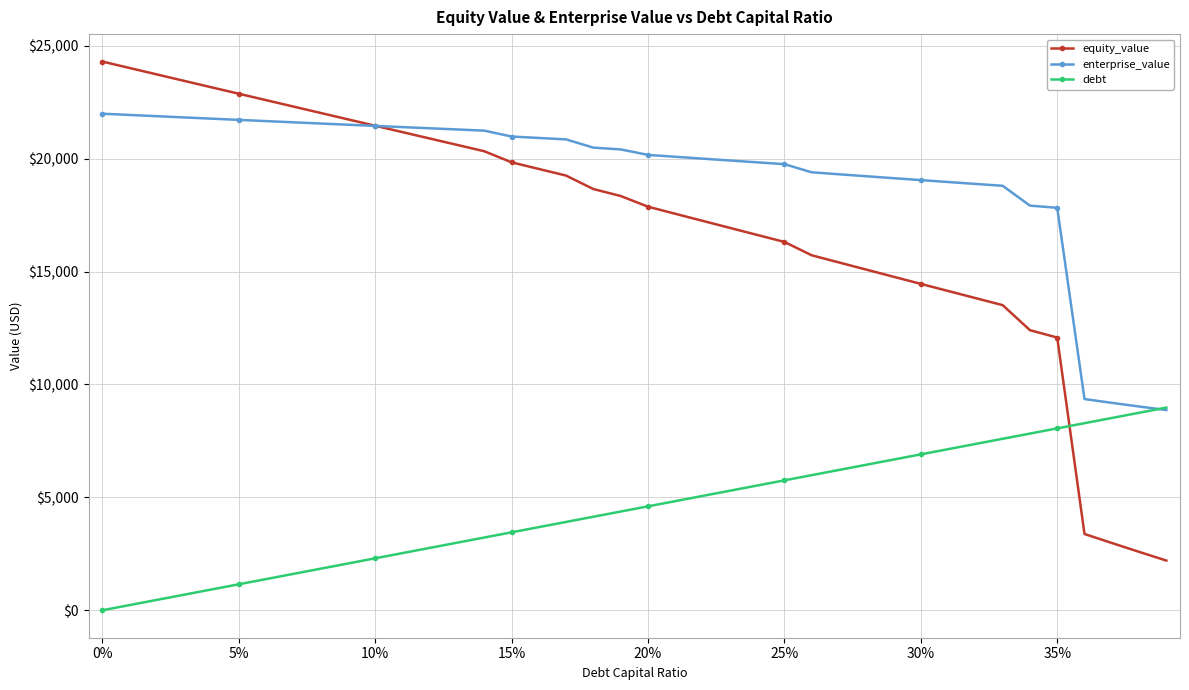

Which series has the widest spread of values?

equity_value